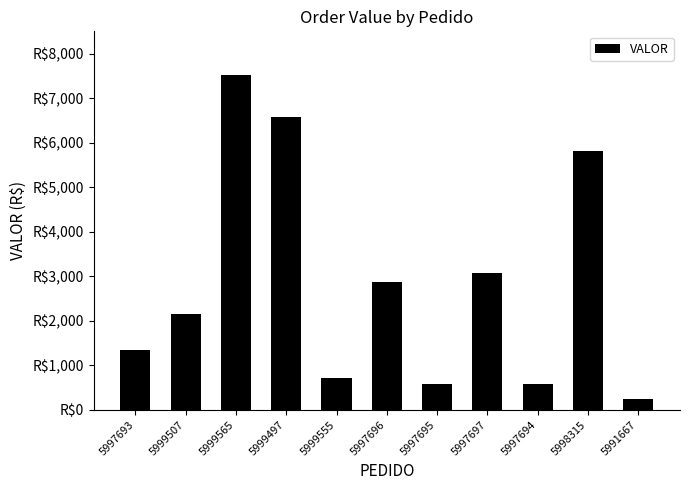

What is the difference between the maximum and minimum values?

7295.3